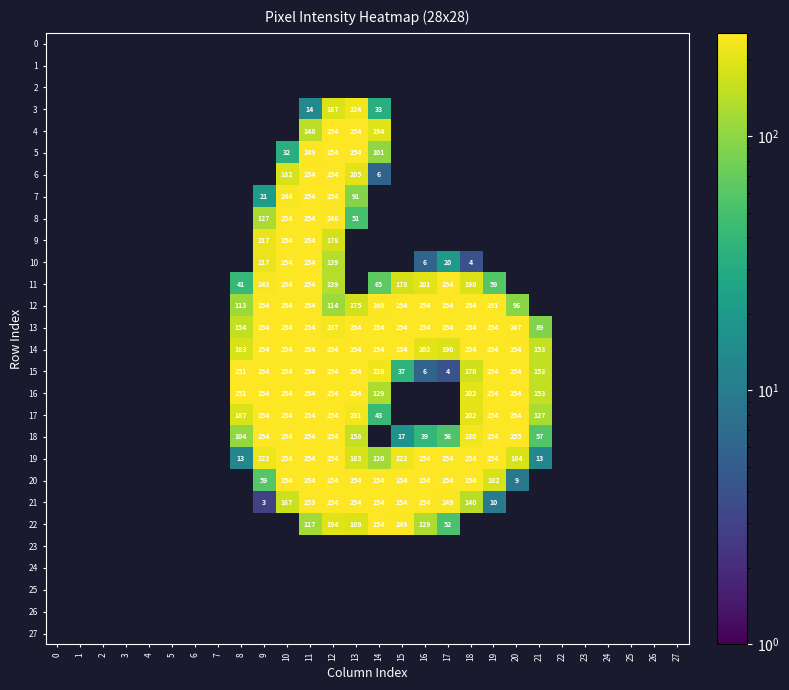

At how many categories does at least one series exceed 51?

14